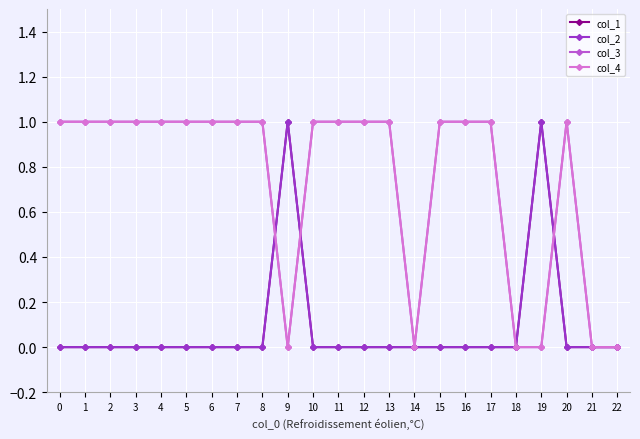

Is this an area chart (filled region under the line)?

No